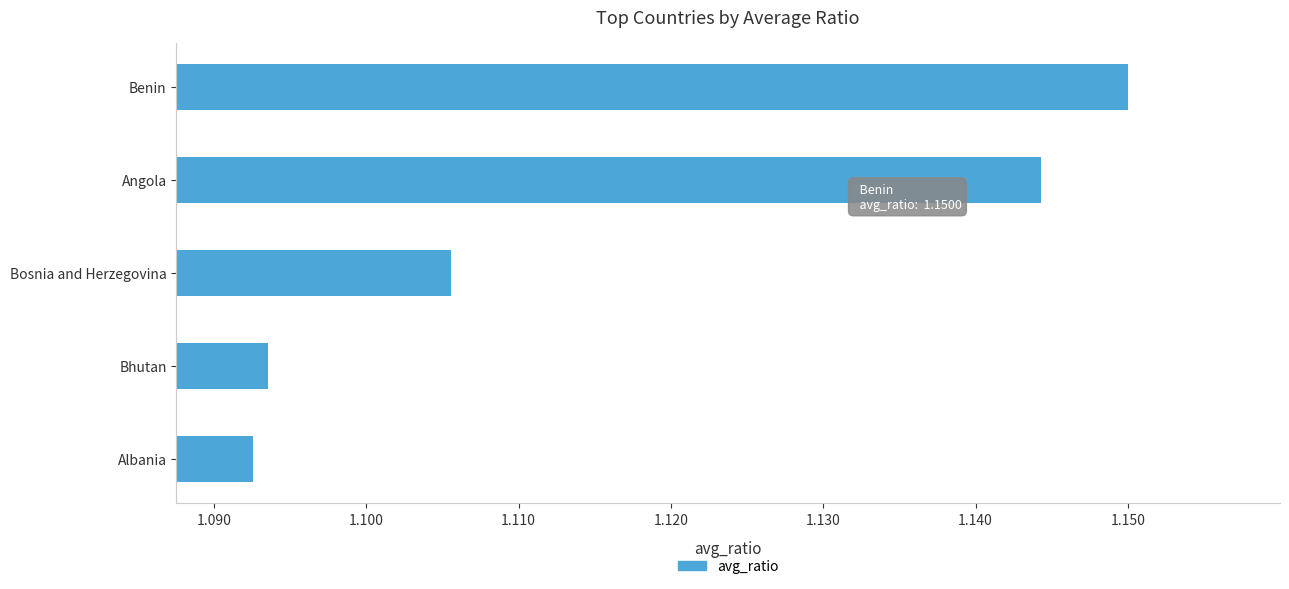

Which category has the highest value across all series?

Benin